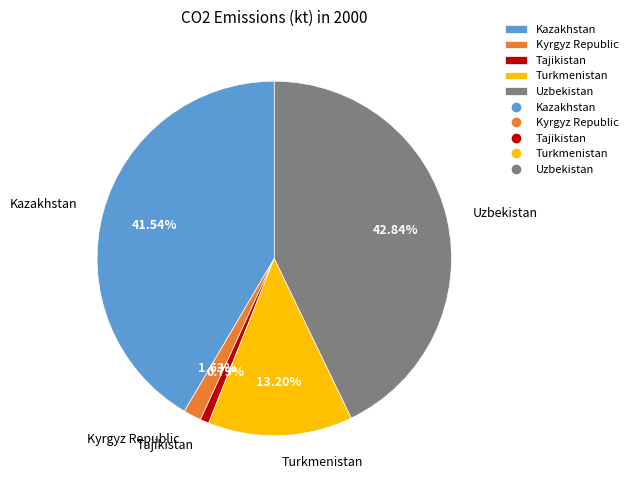

How many slices are in this pie chart?

5